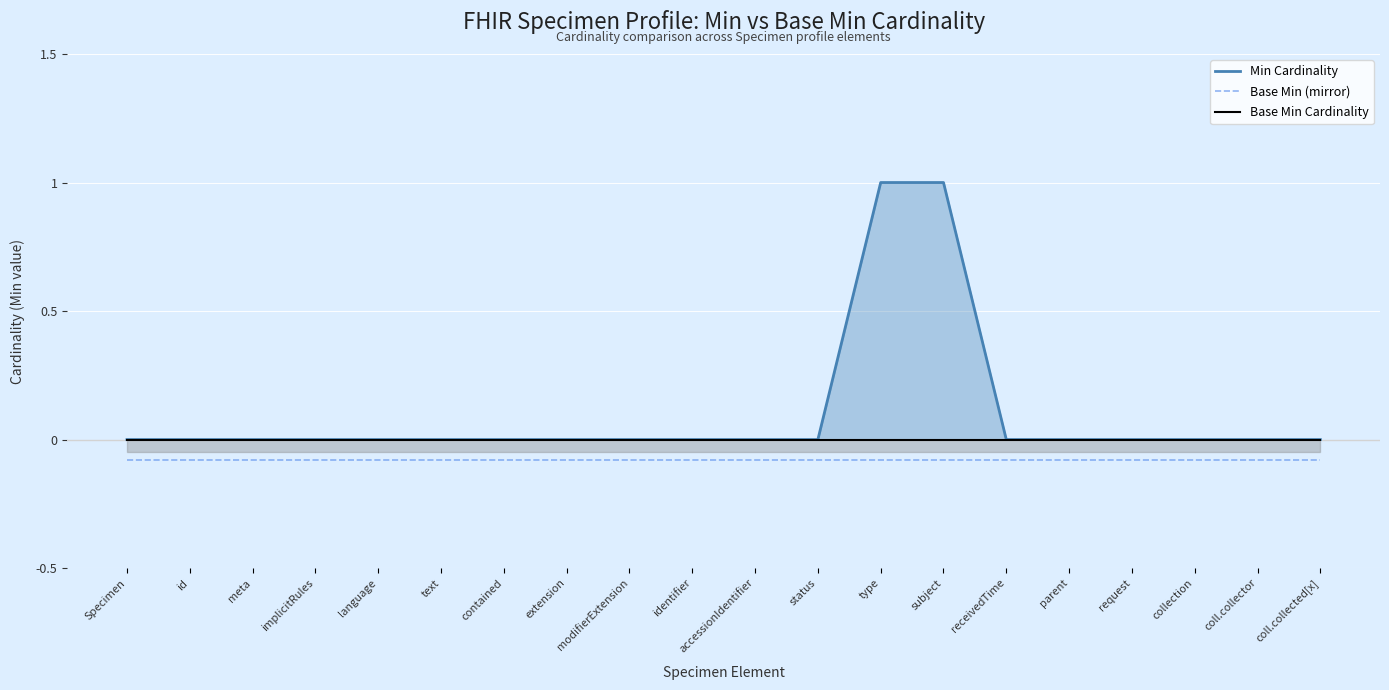

Which series has the largest total across all categories?

Min Cardinality